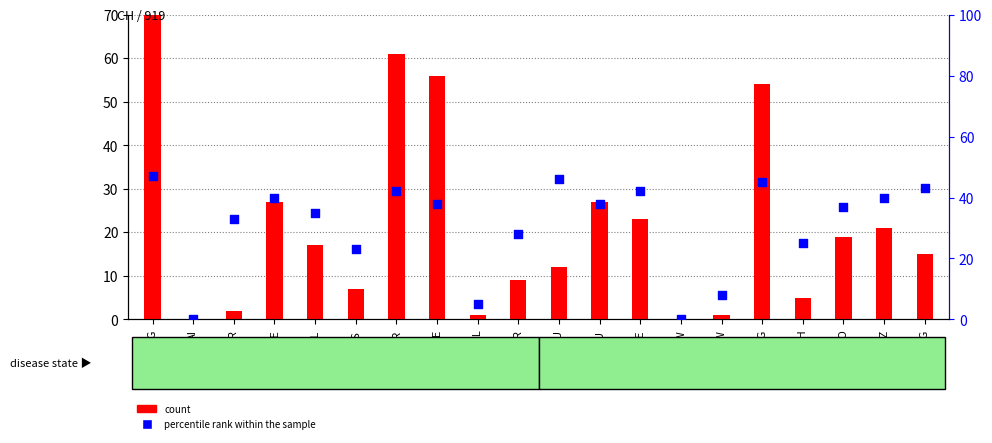

Is the value of percentile rank within the sample at FR greater than the value of count at SG?

No